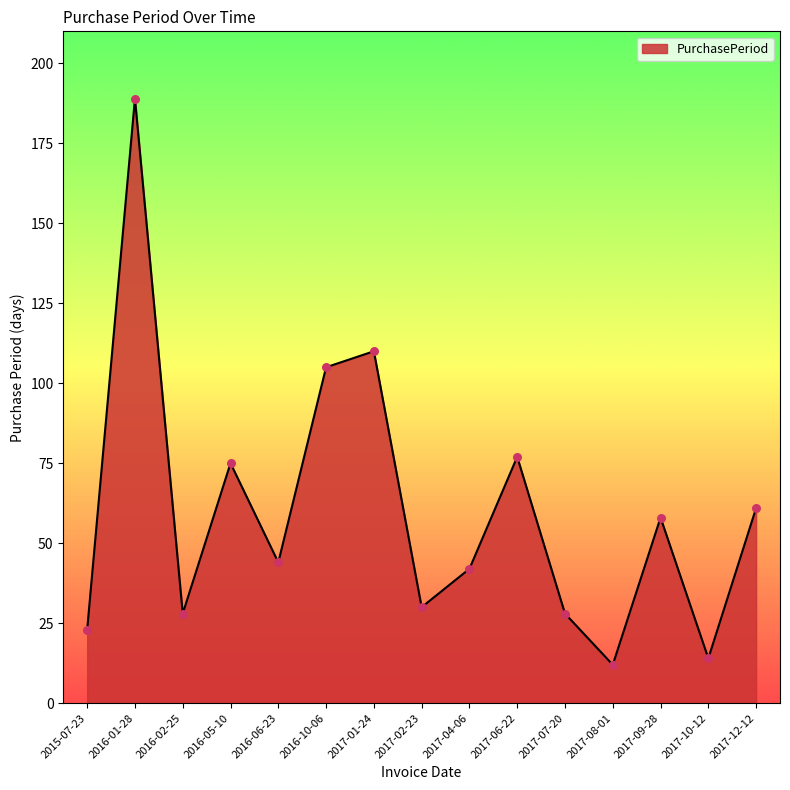

What is the change in value from 2016-02-25 to 2016-10-06?

+77